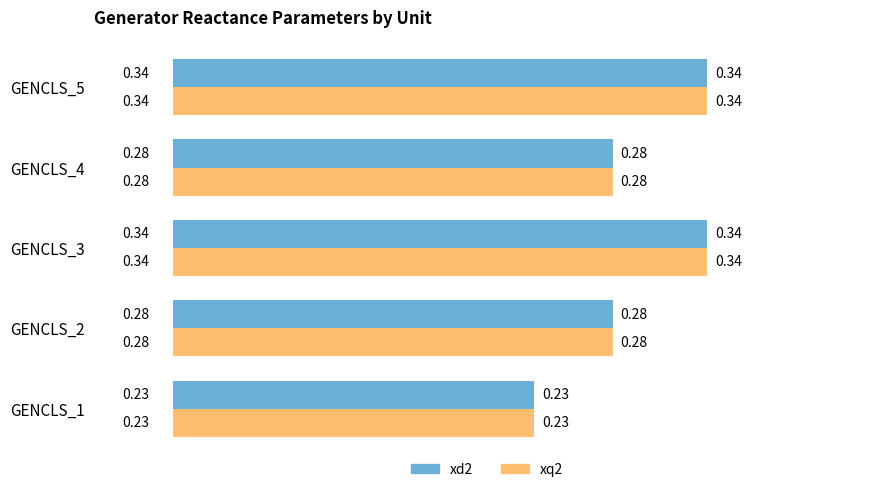

What are all the series names shown in the legend?

xd2, xq2